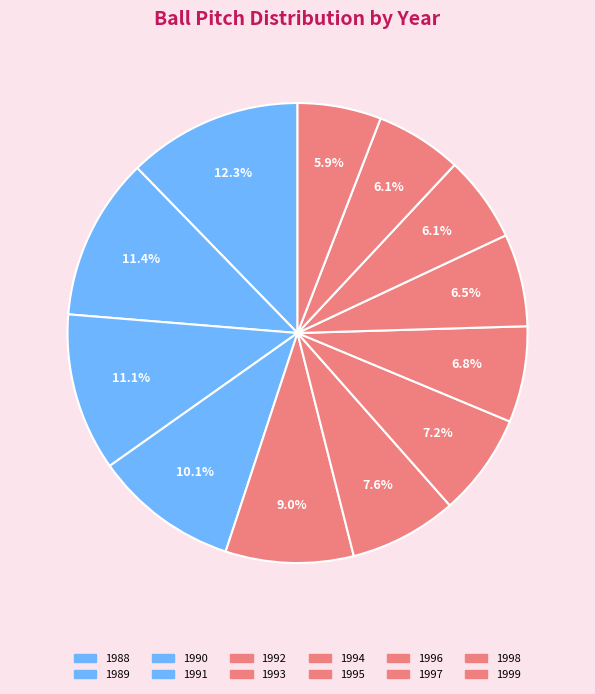

Count the number of slices in the pie.

12